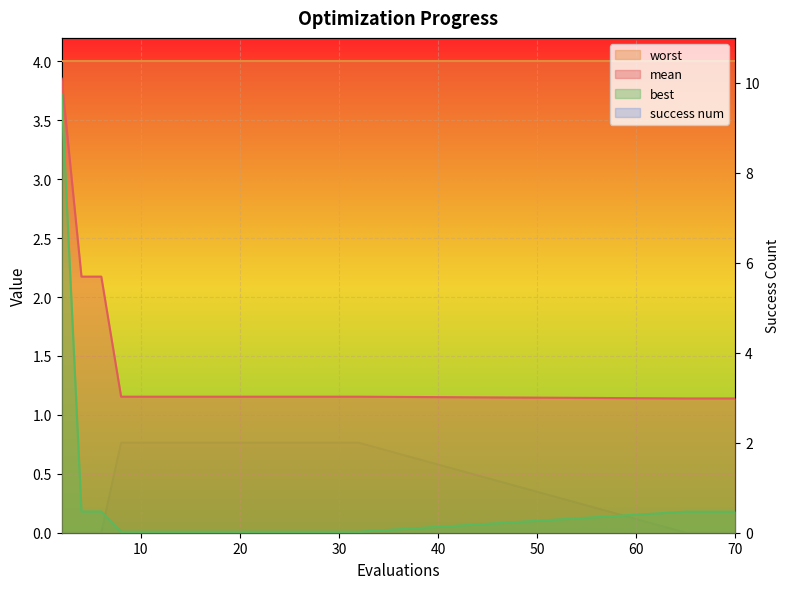

At which category is the sum across all series the highest?

2